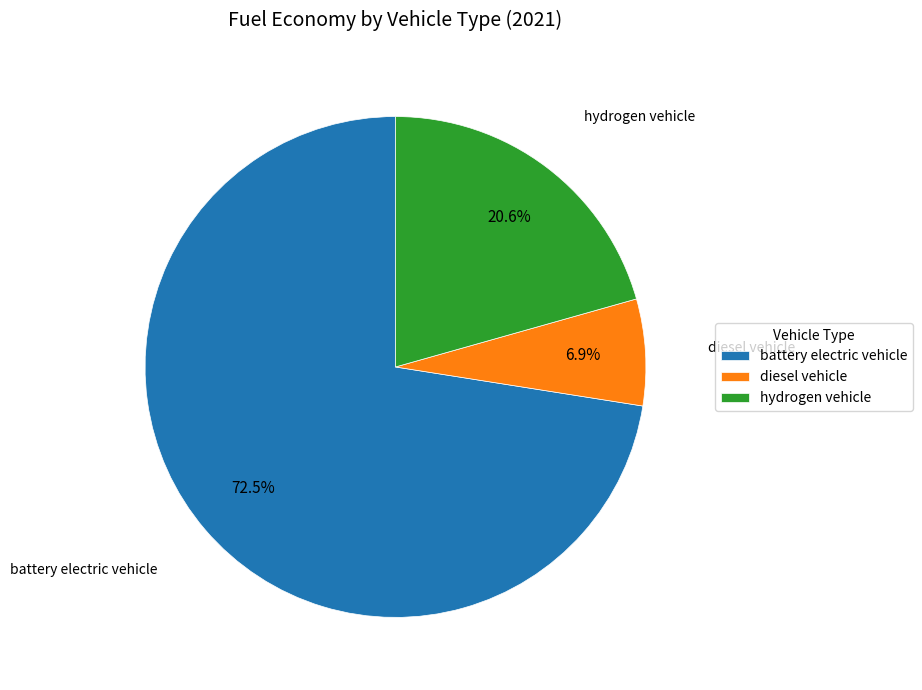

Count the number of slices in the pie.

3